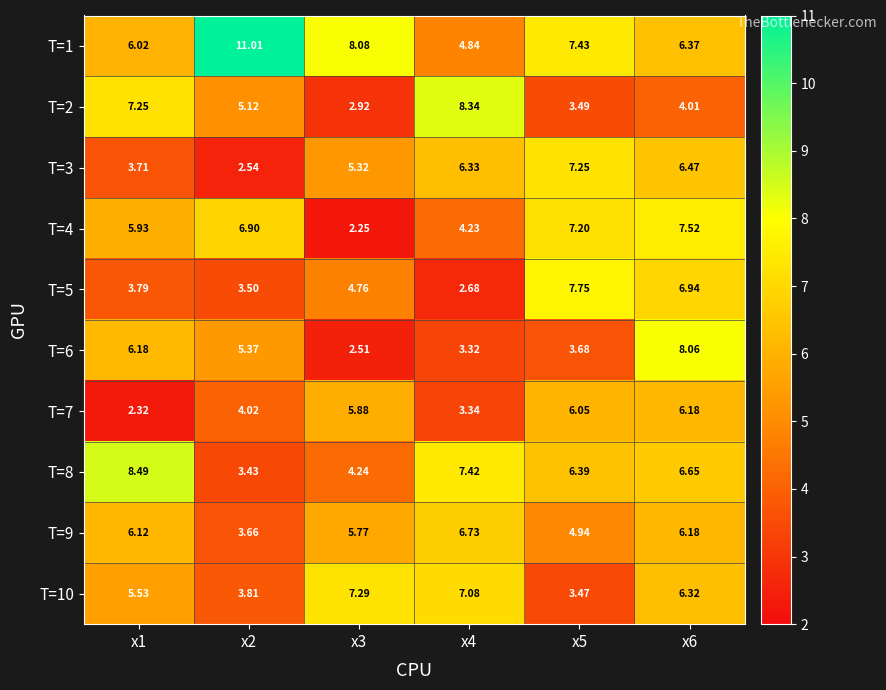

Is the value of T=7 at x3 greater than the value of T=9 at x6?

No